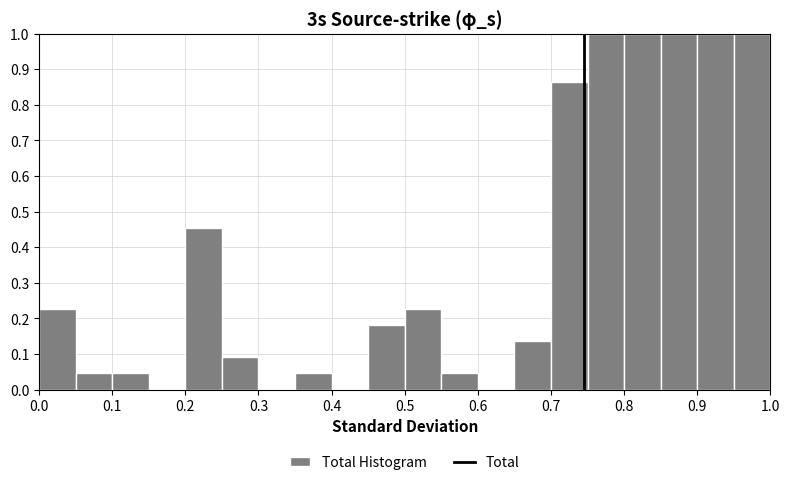

How tall is the bar that spans 0.20 to 0.25 on the x-axis? The values are not printed on the chart, so give them approximately, as read against the axis.

0.45